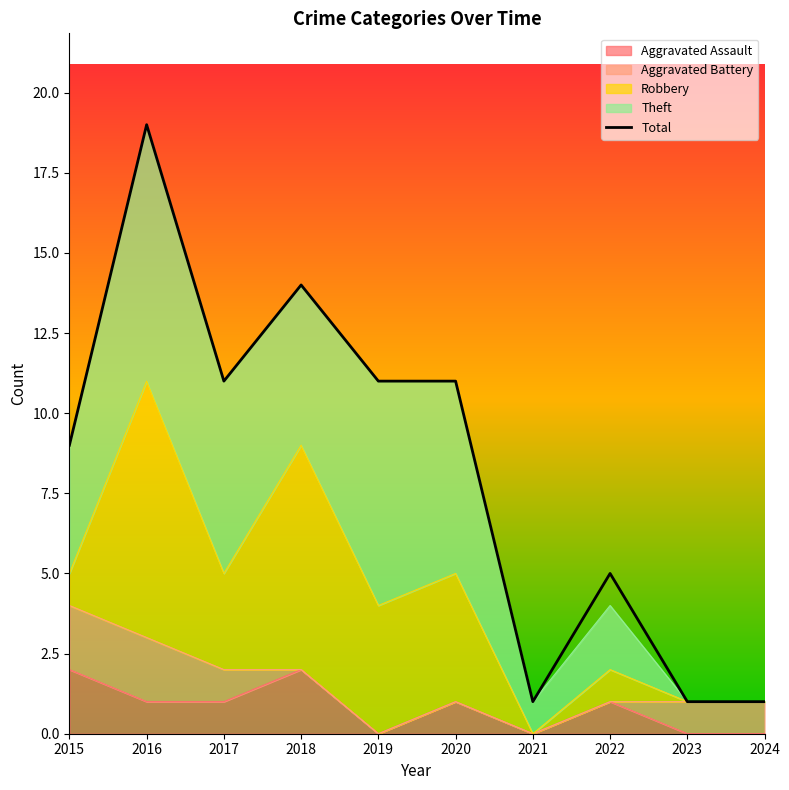

List the labels in order of value, smallest first.

2021, 2023, 2024, 2022, 2015, 2017, 2019, 2020, 2018, 2016